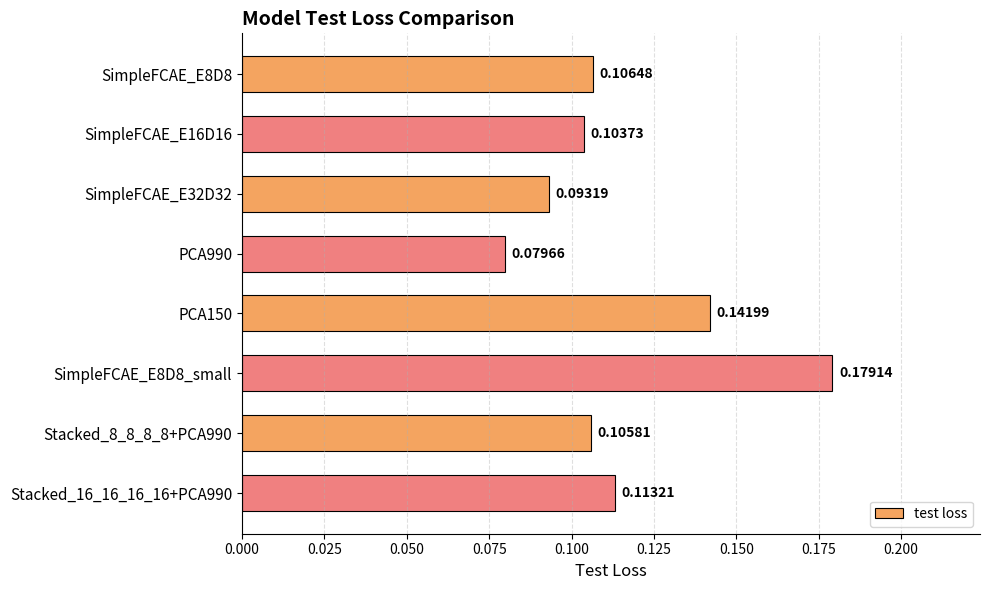

List the labels in order of value, largest first.

SimpleFCAE_E8D8_small, PCA150, Stacked_16_16_16_16+PCA990, SimpleFCAE_E8D8, Stacked_8_8_8_8+PCA990, SimpleFCAE_E16D16, SimpleFCAE_E32D32, PCA990